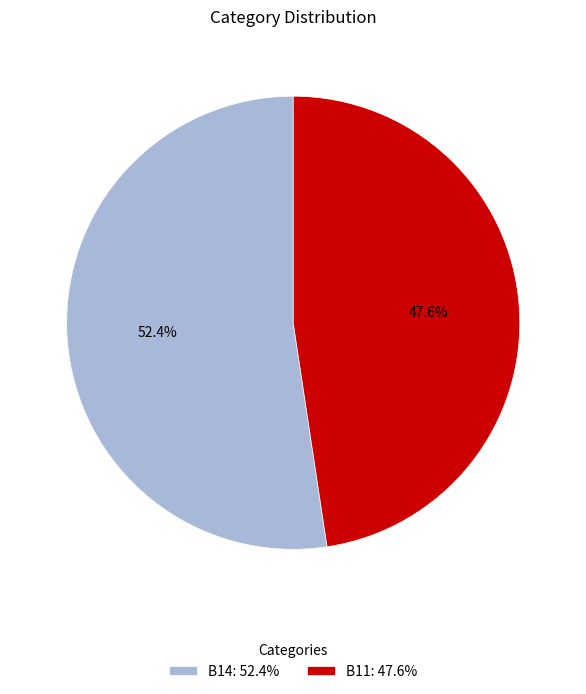

Rank the categories by value from highest to lowest.

B14, B11